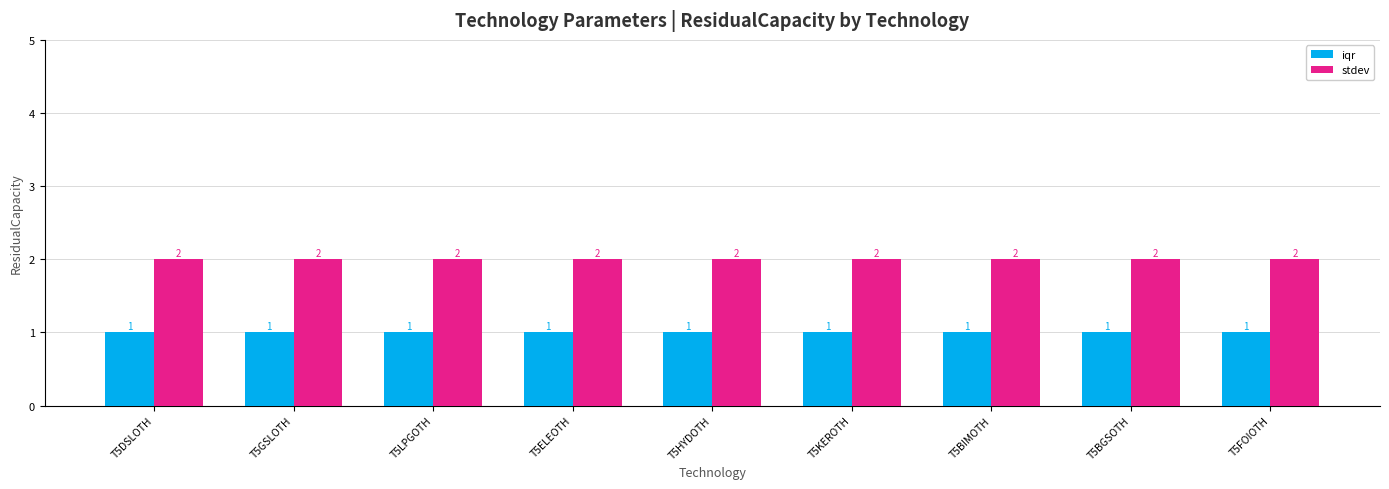

Is it true that iqr equals 1 at T5LPGOTH?

True